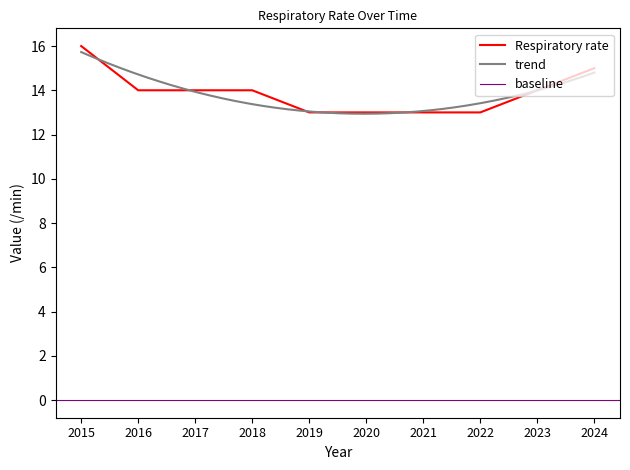

Does the chart have visible grid lines?

No